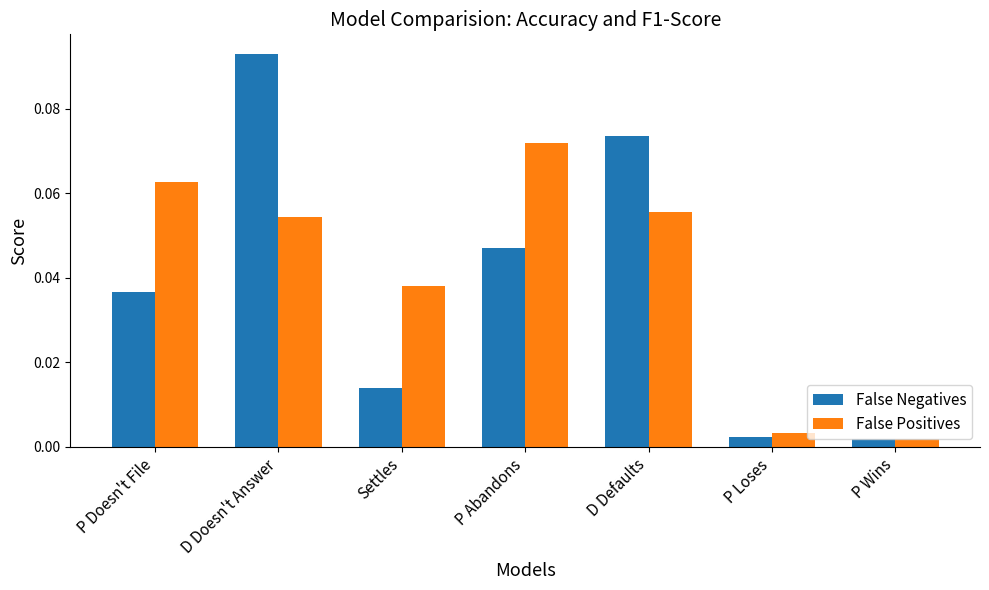

At how many categories does at least one series exceed 0?

7